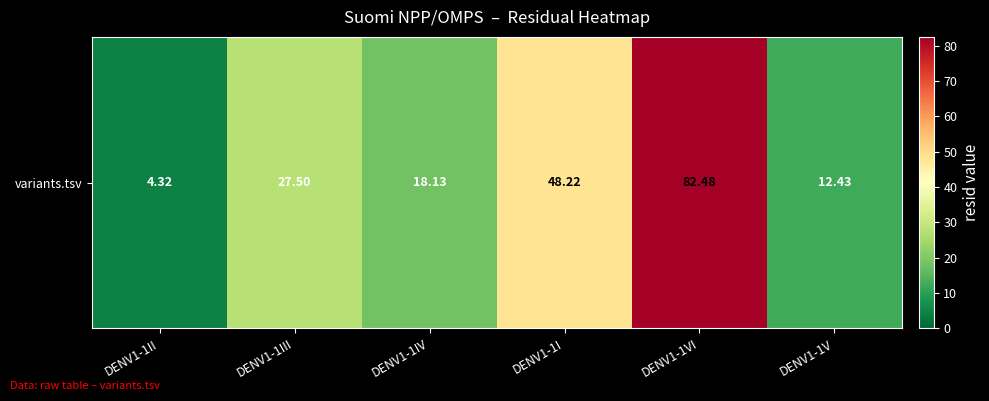

How many data points are less than 27?

3